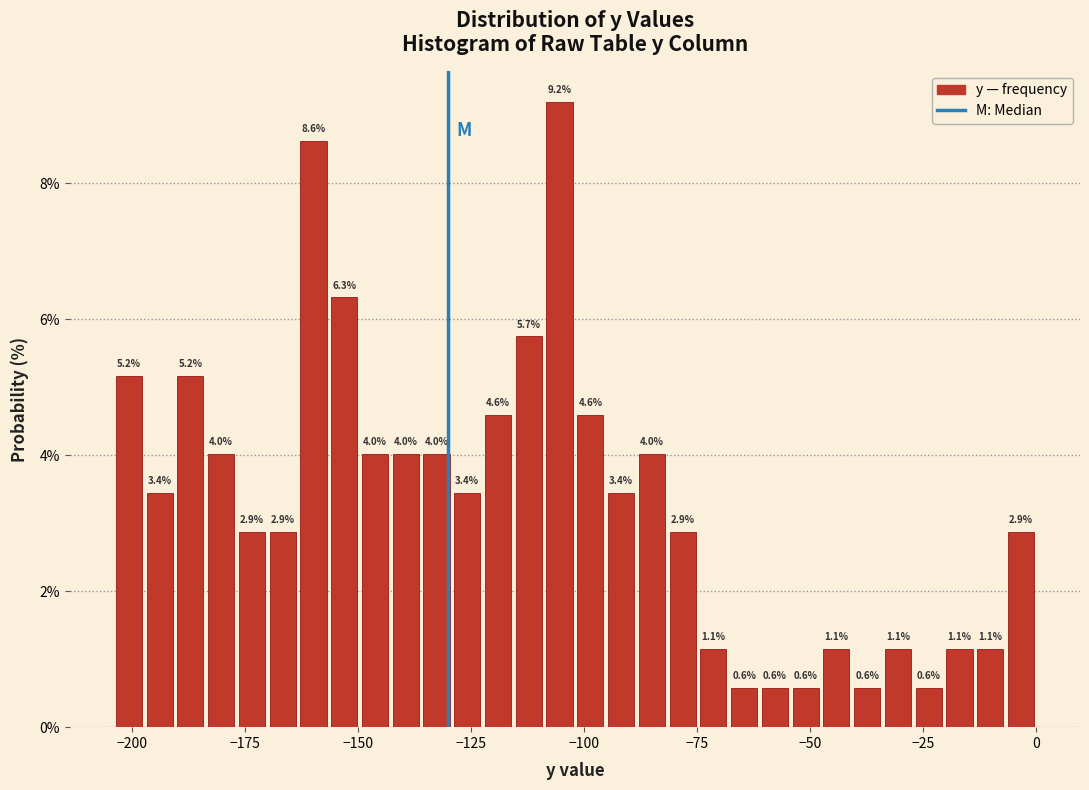

Around what value on the x-axis is the tallest bar? Give the approximate position of its centre, as read against the axis.

-105